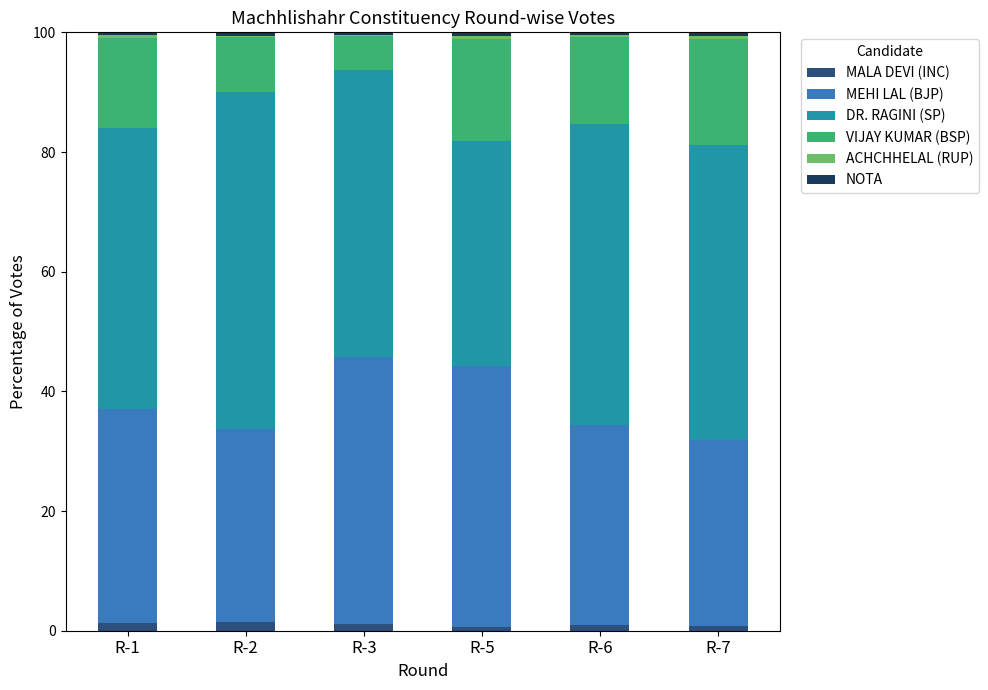

Rank the series by their maximum value, from lowest to highest.

ACHCHHELAL (RUP), NOTA, MALA DEVI (INC), VIJAY KUMAR (BSP), MEHI LAL (BJP), DR. RAGINI (SP)